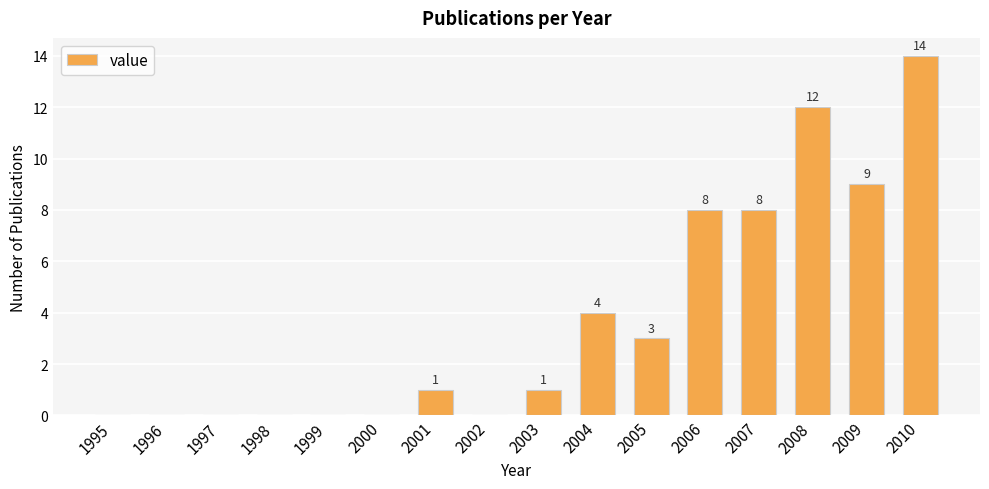

The value at 2005 is 3. True or false?

True